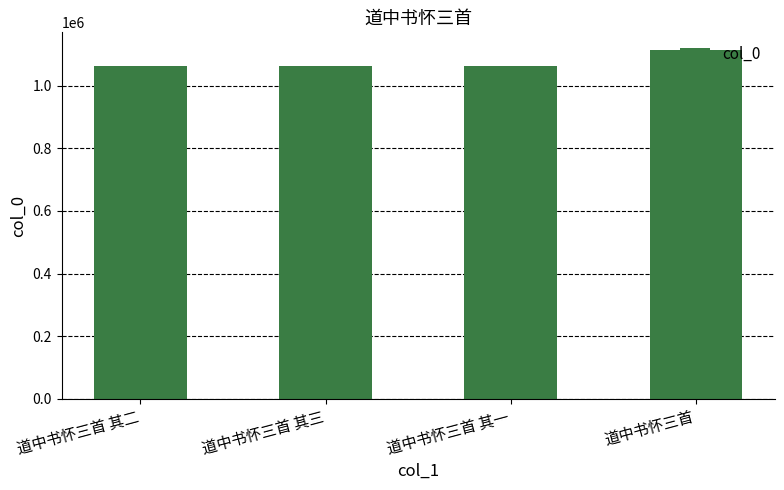

What is the minimum value shown in the chart?

1061553